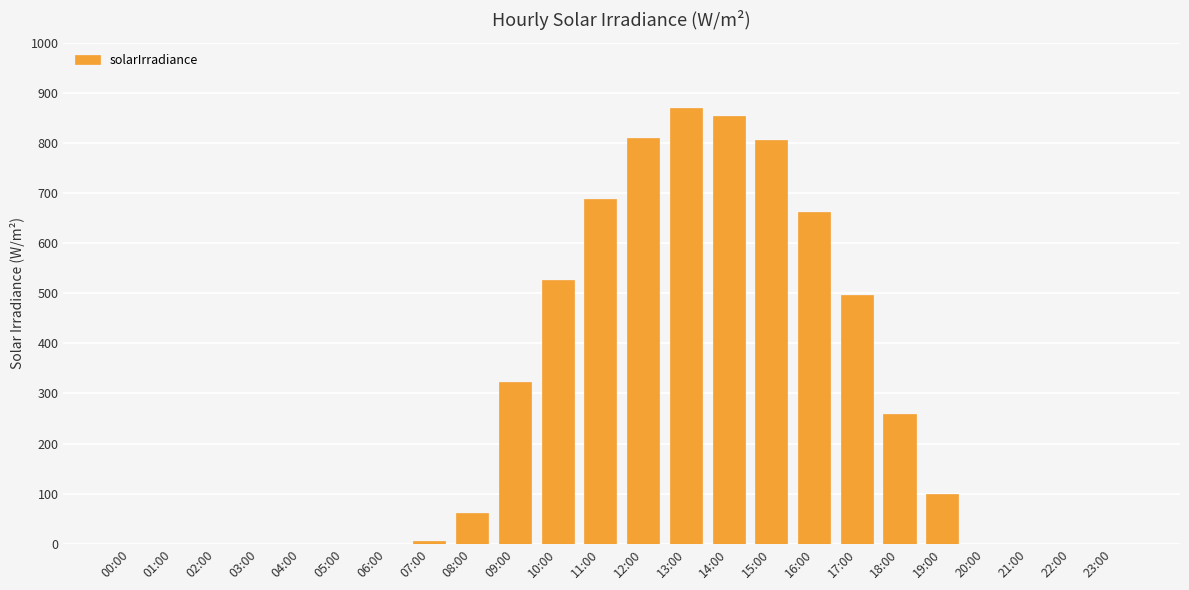

Is it true that the value at 01:00 is 0?

True